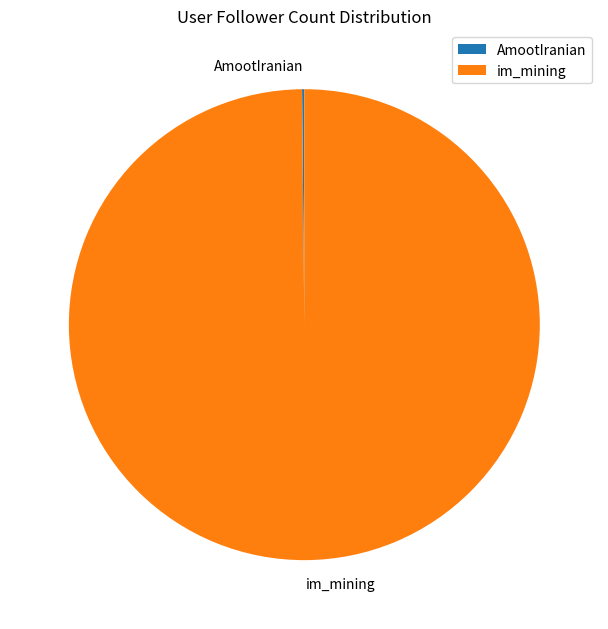

True or false: im_mining accounts for 100% of the total.

True